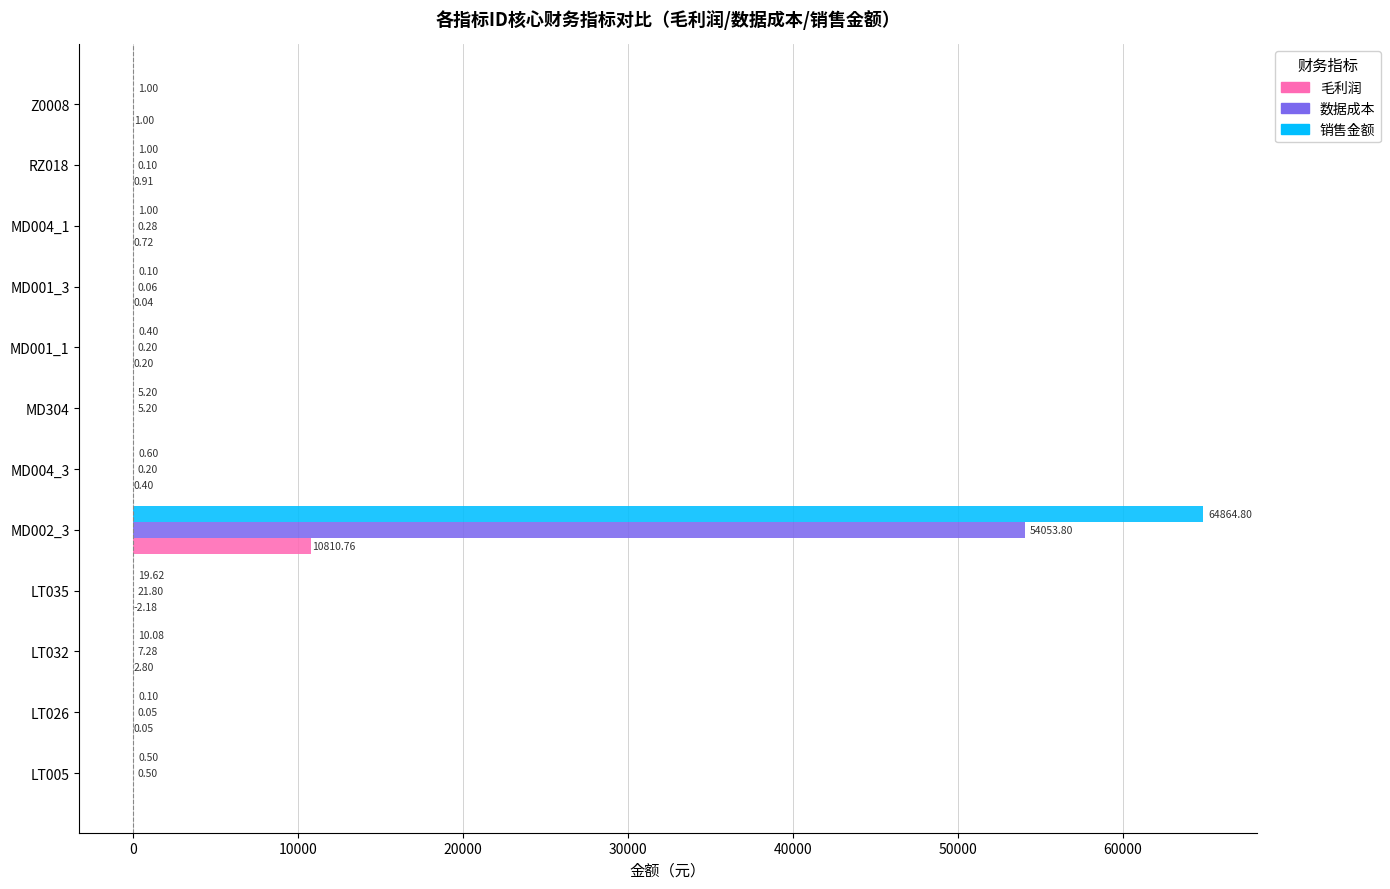

Which series changed the most between LT005 and MD002_3?

销售金额